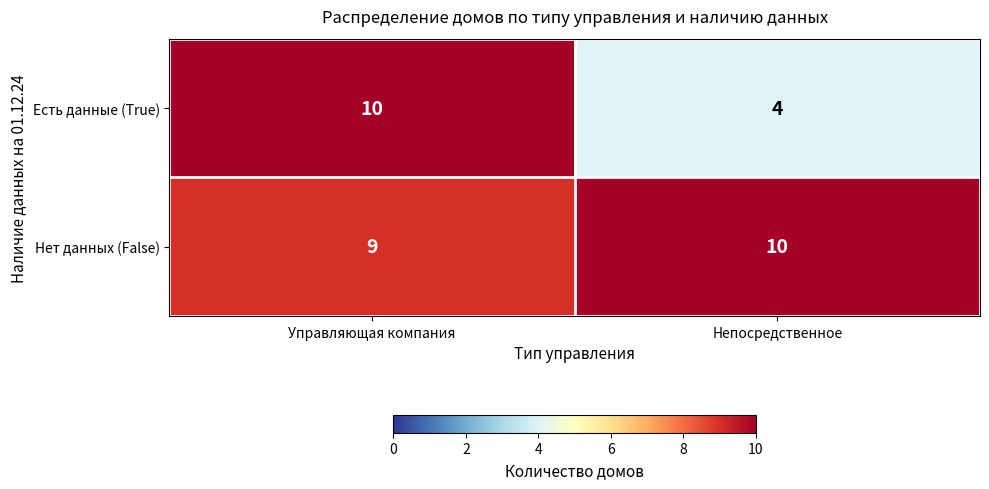

Reading right to left, extract all data points from this chart.

Есть данные (True): 4	10
Нет данных (False): 10	9